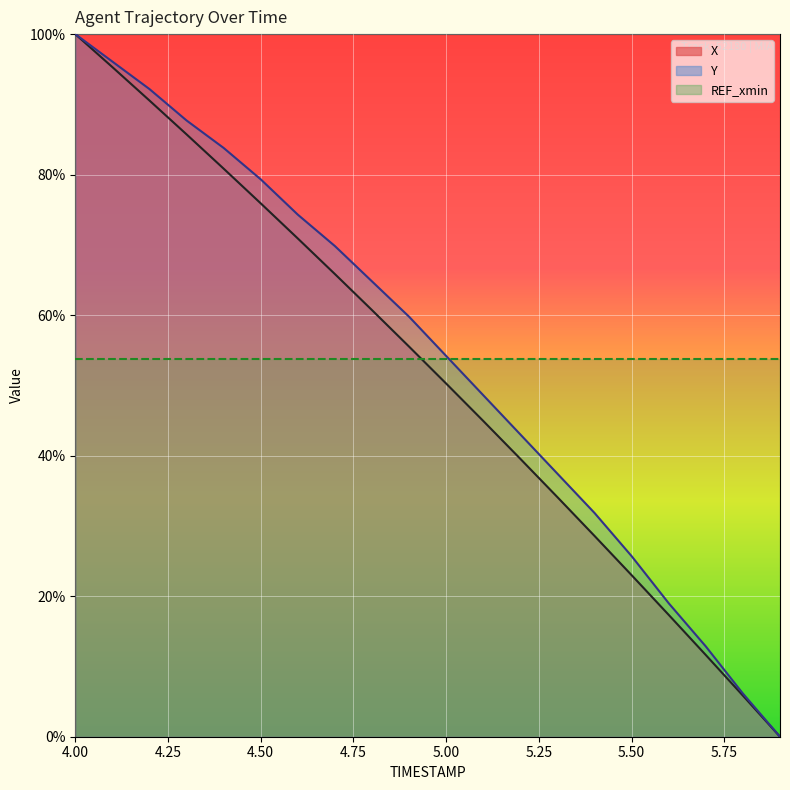

Rank the series at 5.2 from highest to lowest value.

Y, X